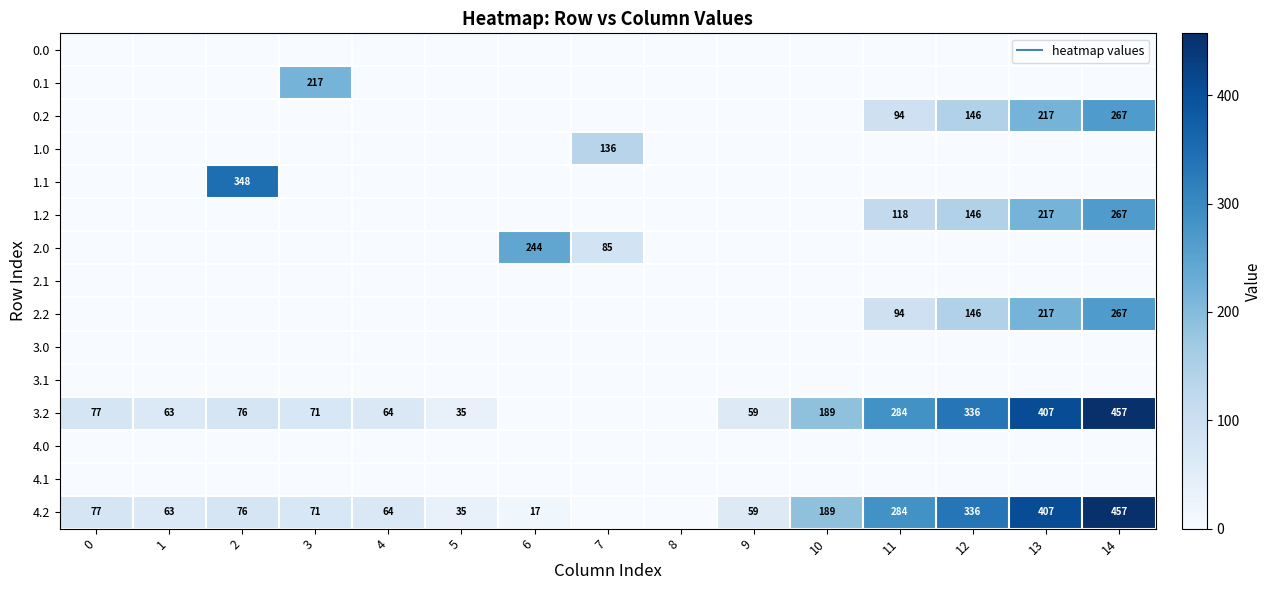

The 1.1 series shows 0.0 at 9. True or false?

True